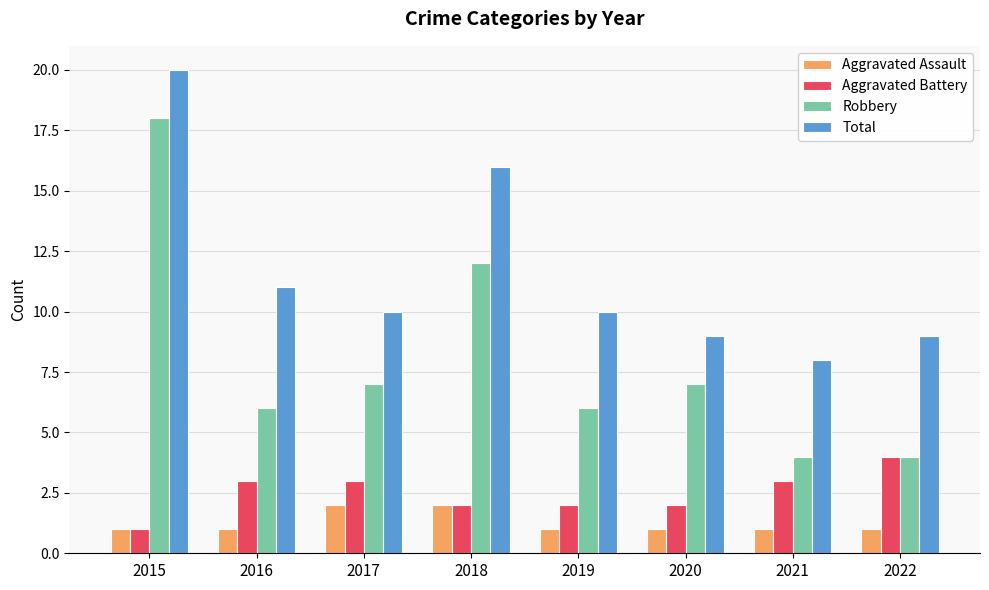

At which category is the sum across all series the highest?

2015